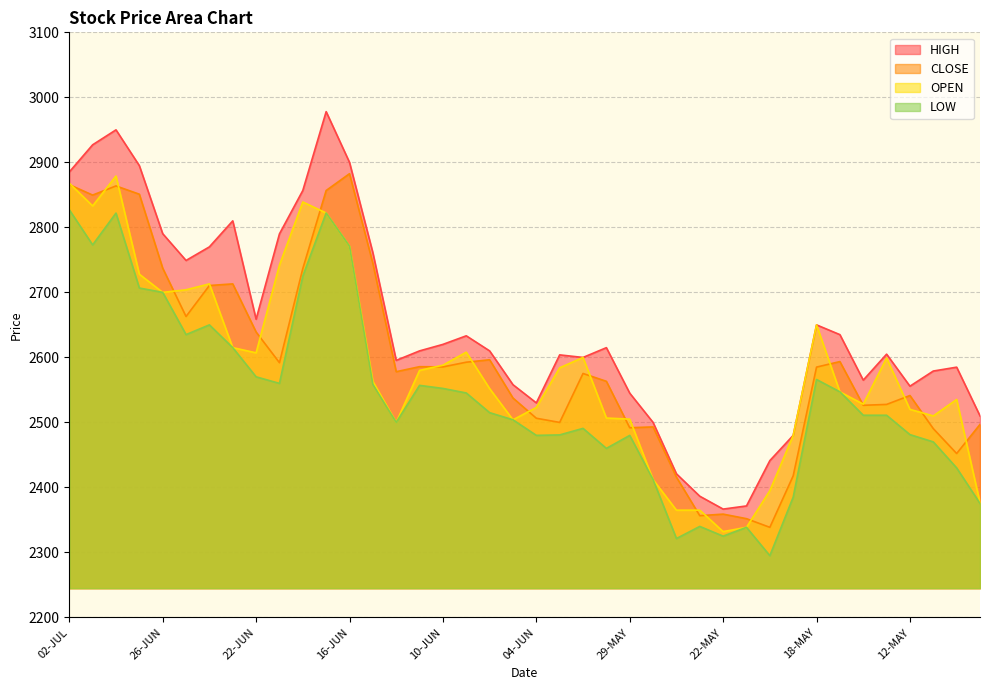

What is the value of the HIGH point at the 23rd from the left?

2599.9